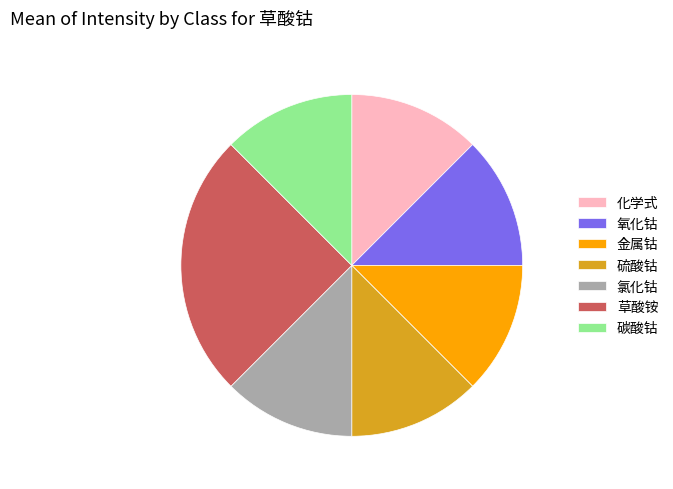

Is the sum of 氯化钴 and 草酸铵 greater than half?

No